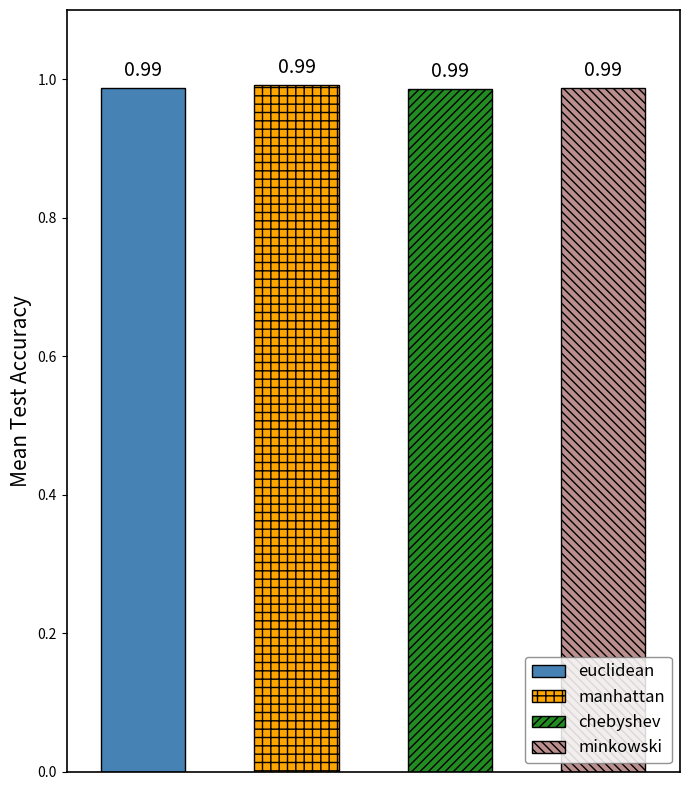

Between manhattan and euclidean, which is larger?

manhattan